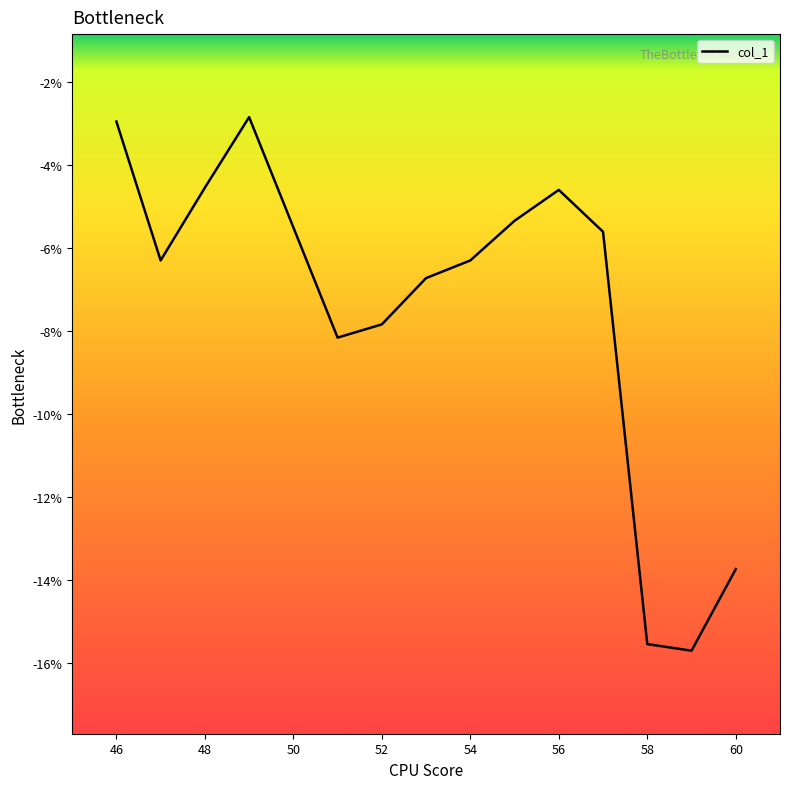

Reading left to right, list all the values displayed in this chart.

-0.0	-0.1	-0.0	-0.0	-0.1	-0.1	-0.1	-0.1	-0.1	-0.1	-0.0	-0.1	-0.2	-0.2	-0.1